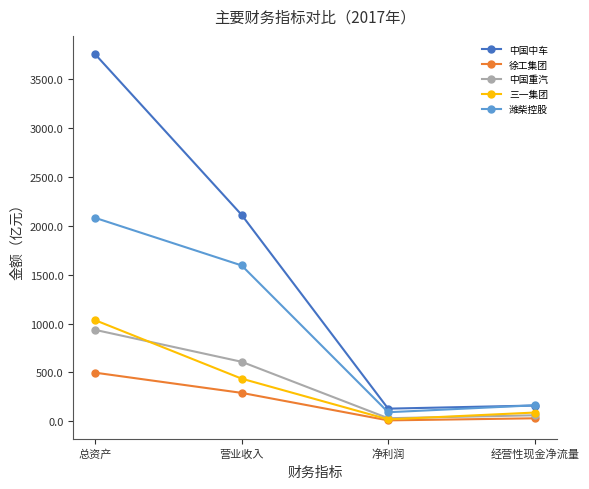

What is the average value of the 徐工集团 series?

207.7